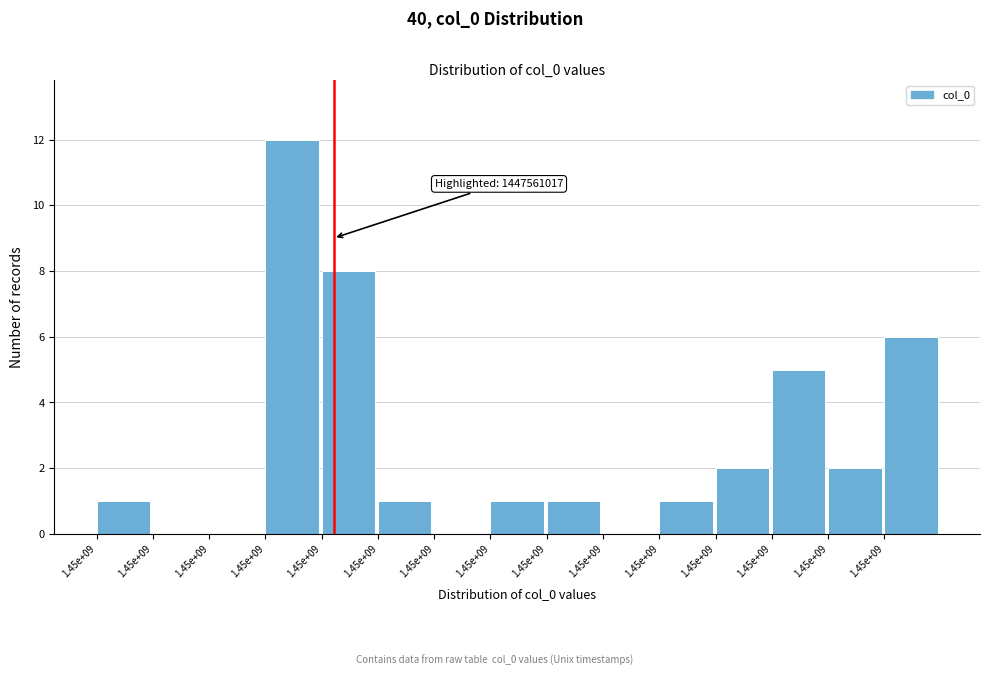

Are the bars horizontal?

No